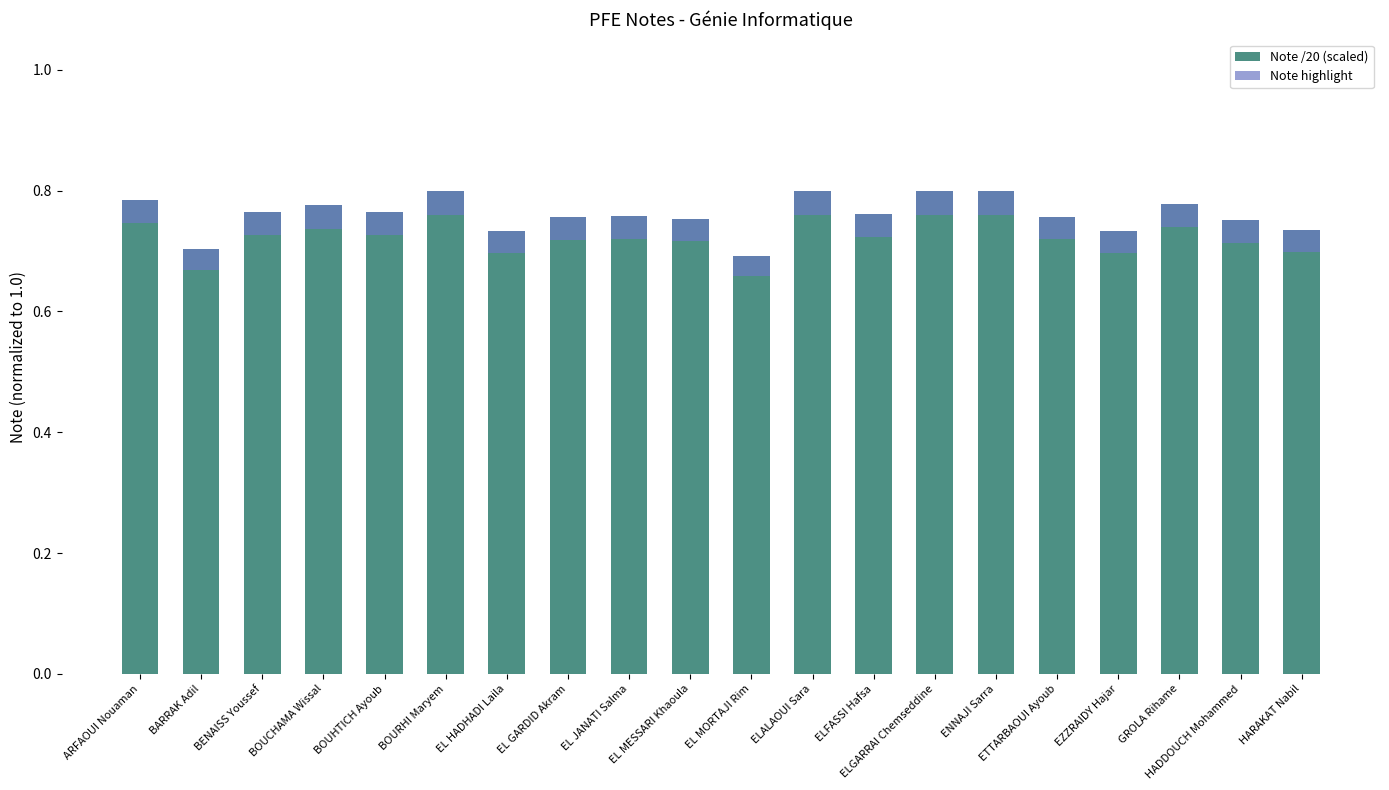

Reading right to left, transcribe all the data shown in this chart.

Note /20 (scaled): 0.7	0.8	0.8	0.7	0.8	0.8	0.8	0.8	0.8	0.7	0.8	0.8	0.8	0.7	0.8	0.8	0.8	0.8	0.7	0.8
Note highlight: 0.0	0.0	0.0	0.0	0.0	0.0	0.0	0.0	0.0	0.0	0.0	0.0	0.0	0.0	0.0	0.0	0.0	0.0	0.0	0.0